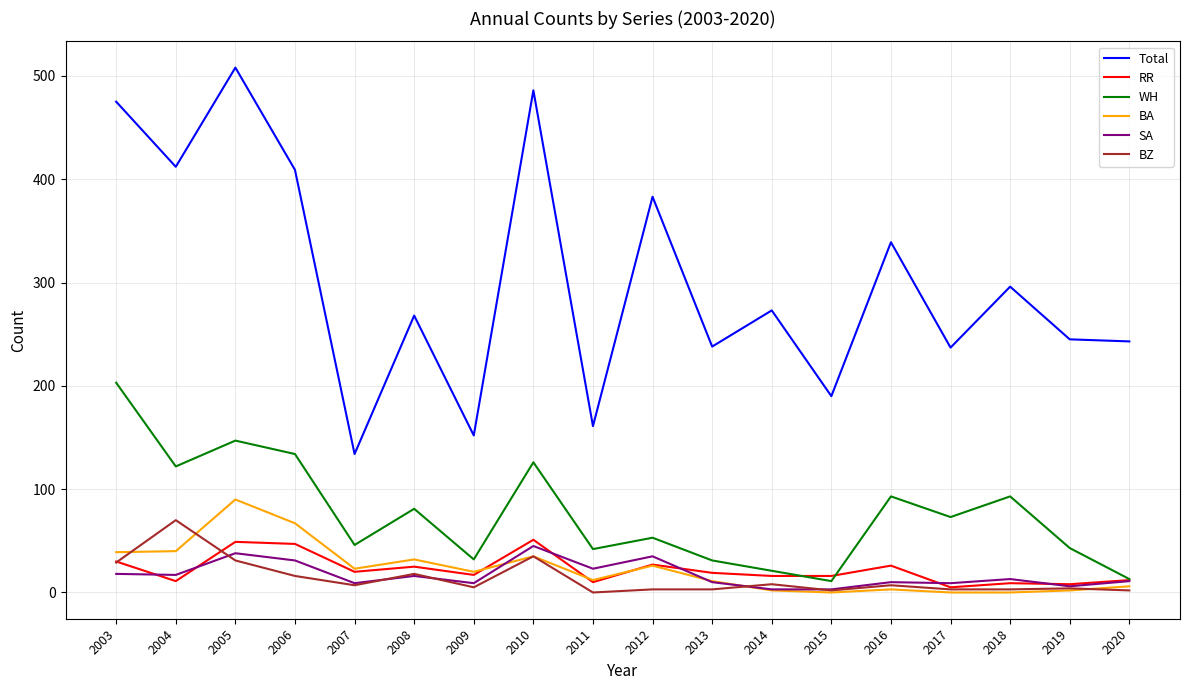

What are all the series names shown in the legend?

Total, RR, WH, BA, SA, BZ